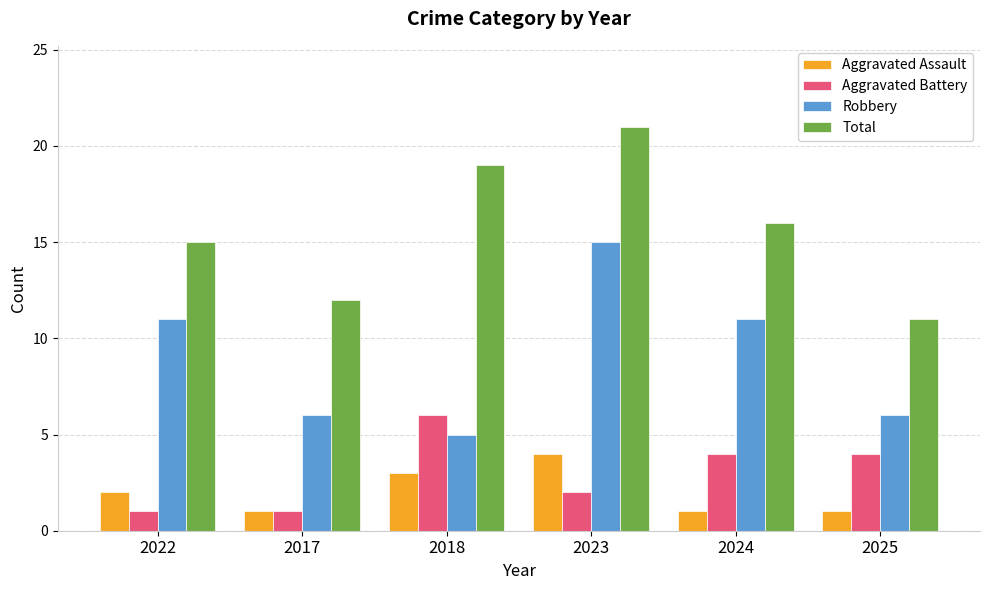

What is the sum of all Aggravated Battery values?

18